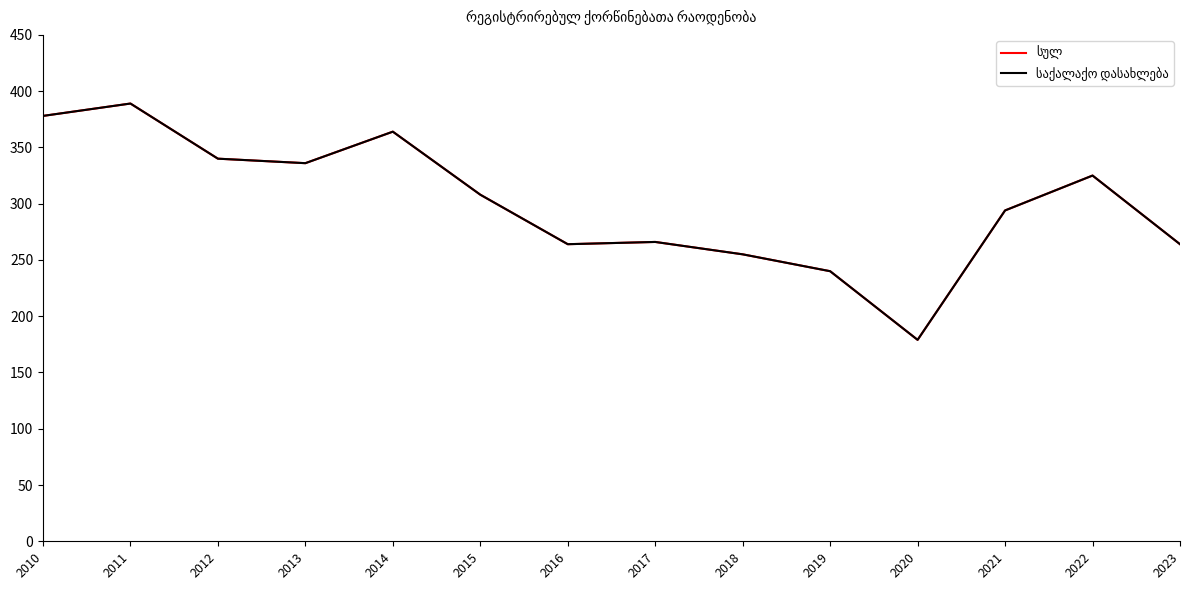

Where is the first local minimum for საქალაქო დასახლება?

2013